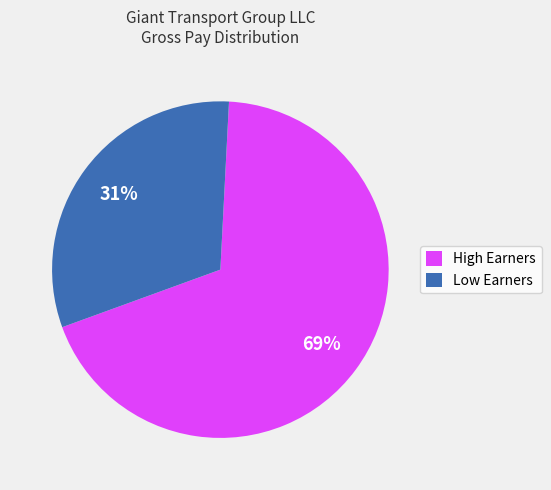

Does High Earners account for over 50% of the chart?

Yes